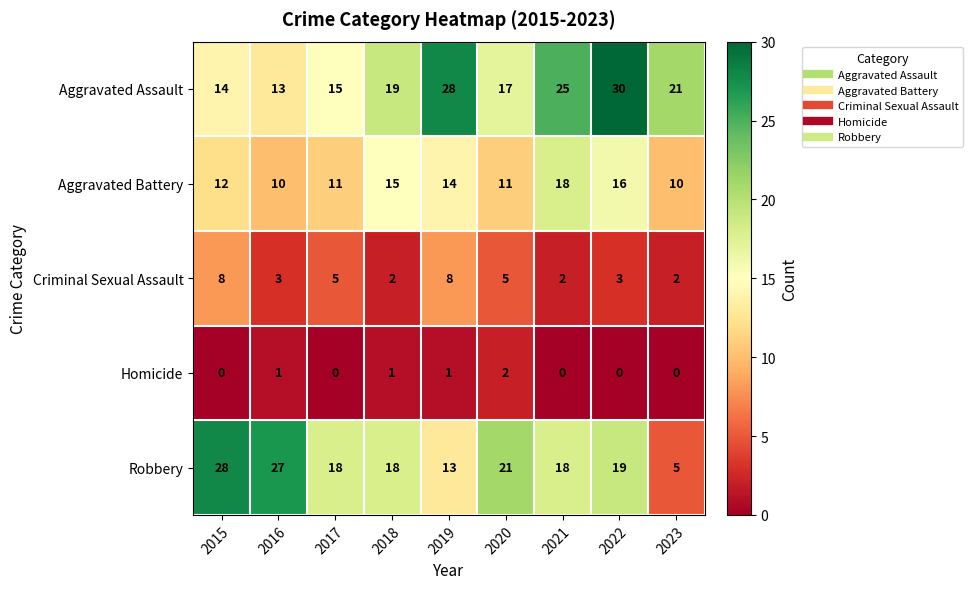

Is it true that Aggravated Assault equals 3 at 2015?

False